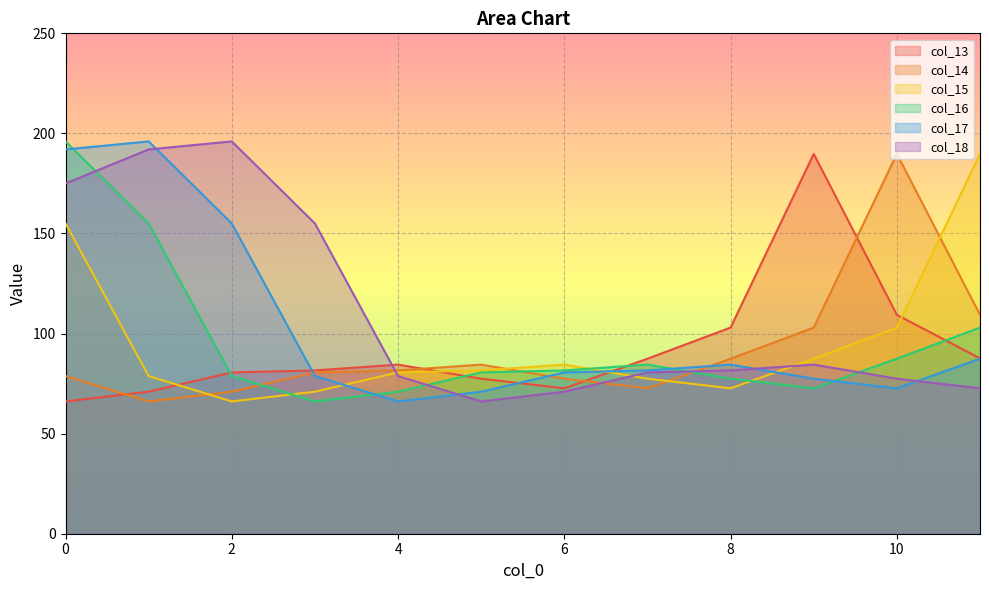

Reading left to right, transcribe all the data shown in this chart.

col_13: 66.1	71.0	80.6	81.6	84.5	77.5	72.7	87.4	103.0	189.8	109.3	87.6
col_14: 78.8	66.1	71.0	80.6	81.6	84.5	77.5	72.7	87.4	103.0	189.8	109.3
col_15: 155.0	78.8	66.1	71.0	80.6	81.6	84.5	77.5	72.7	87.4	103.0	189.8
col_16: 196.0	155.0	78.8	66.1	71.0	80.6	81.6	84.5	77.5	72.7	87.4	103.0
col_17: 192.0	196.0	155.0	78.8	66.1	71.0	80.6	81.6	84.5	77.5	72.7	87.4
col_18: 175.0	192.0	196.0	155.0	78.8	66.1	71.0	80.6	81.6	84.5	77.5	72.7